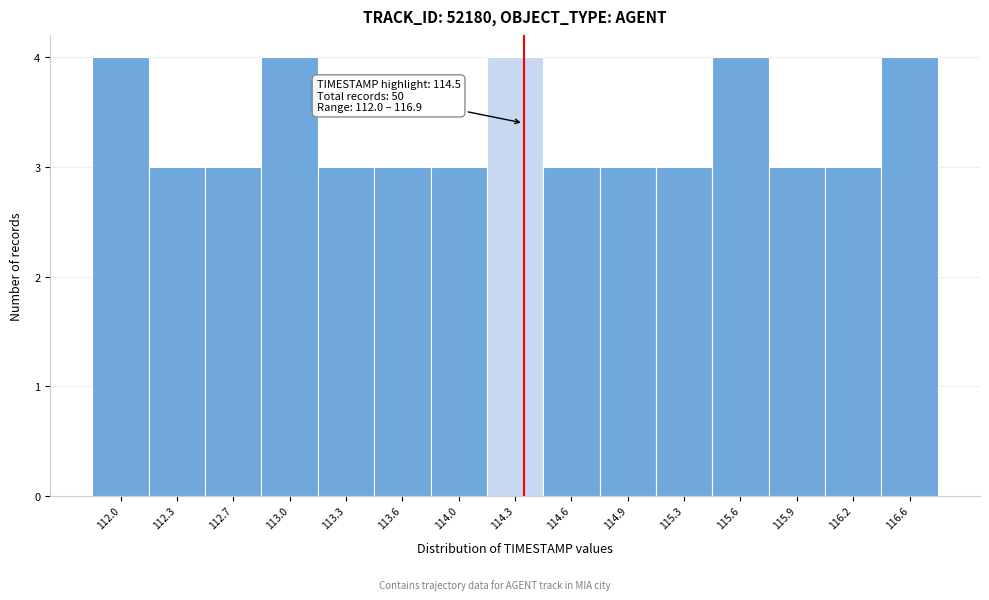

Reading left to right, transcribe all the data shown in this chart.

4	3	3	4	3	3	3	4	3	3	3	4	3	3	4